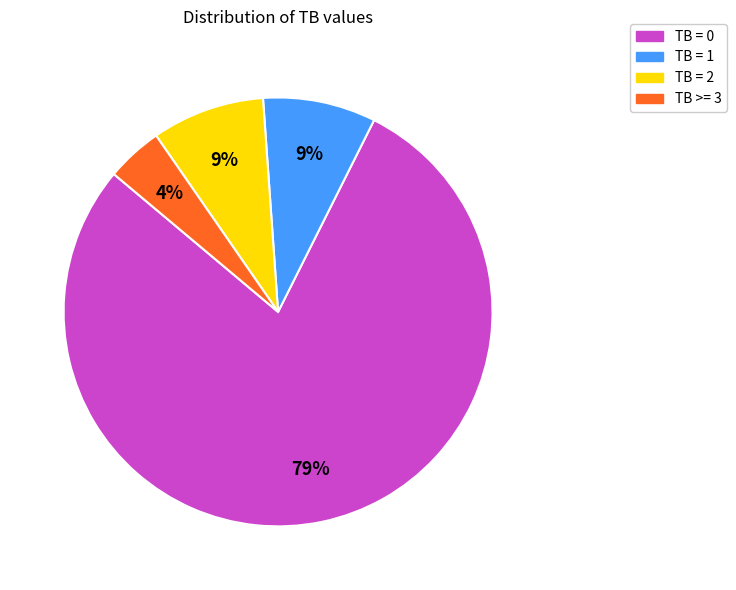

Combined, do TB = 1 and TB >= 3 account for over 50%?

No